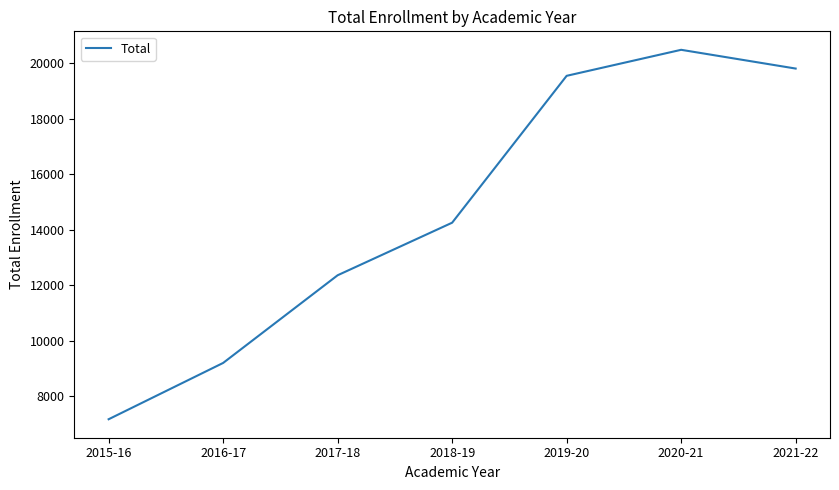

The value at 2021-22 is 19813. True or false?

True